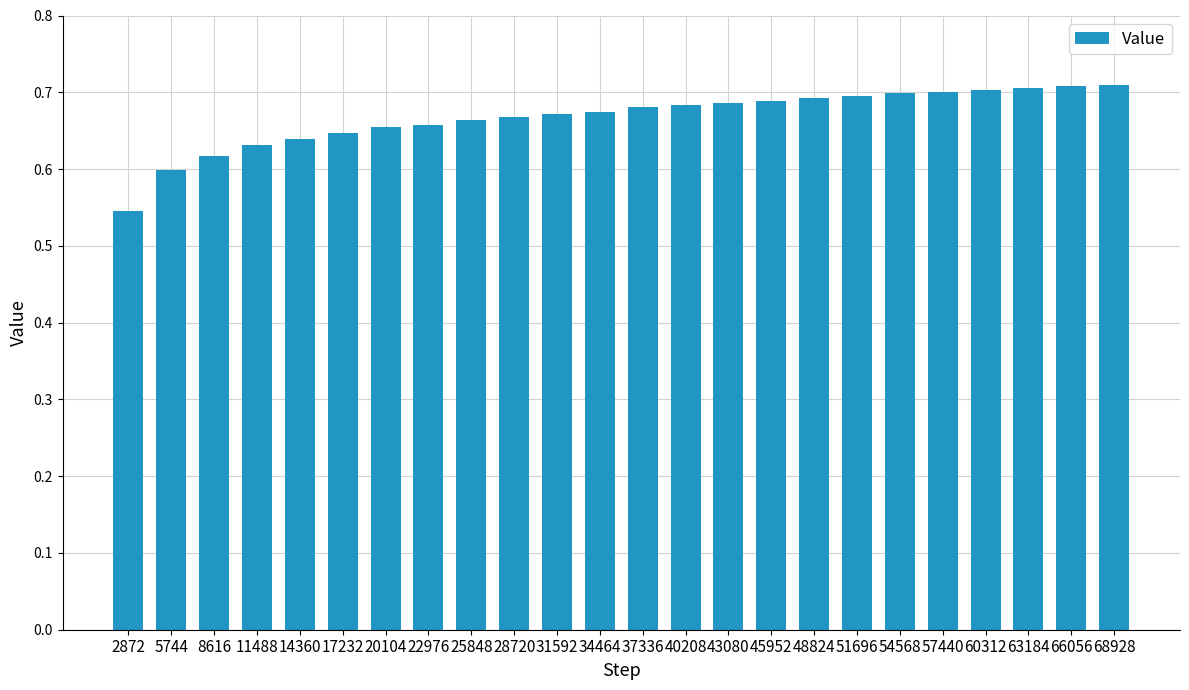

What is the sum of all values?

16.0